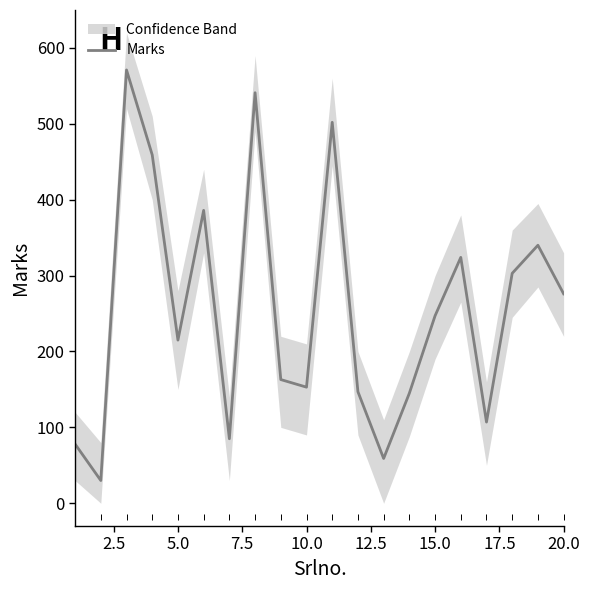

What is the minimum value for Marks?

30